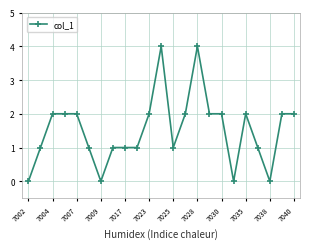

What is the value of the 15th point from the left?

4